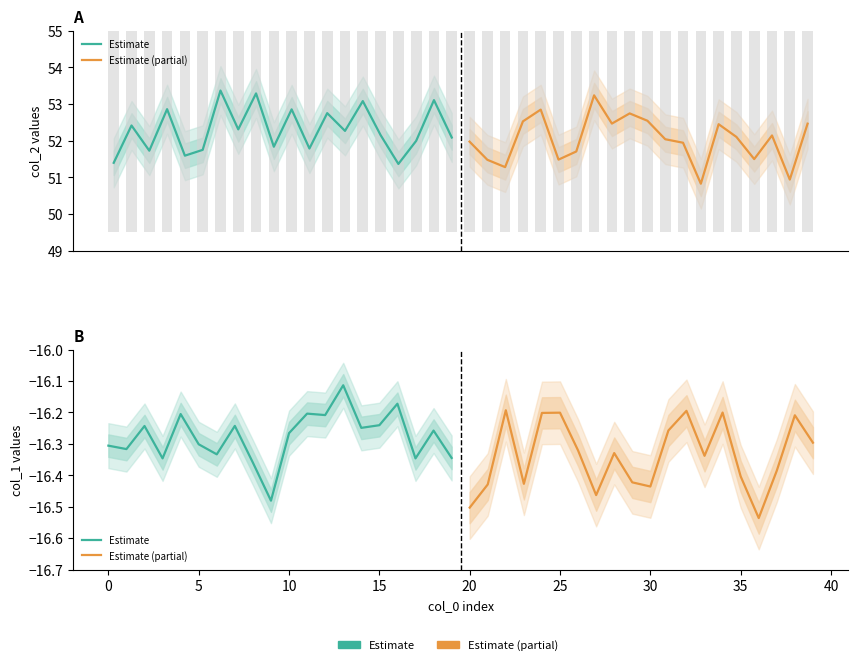

Between 25 and 14, which is larger?

14